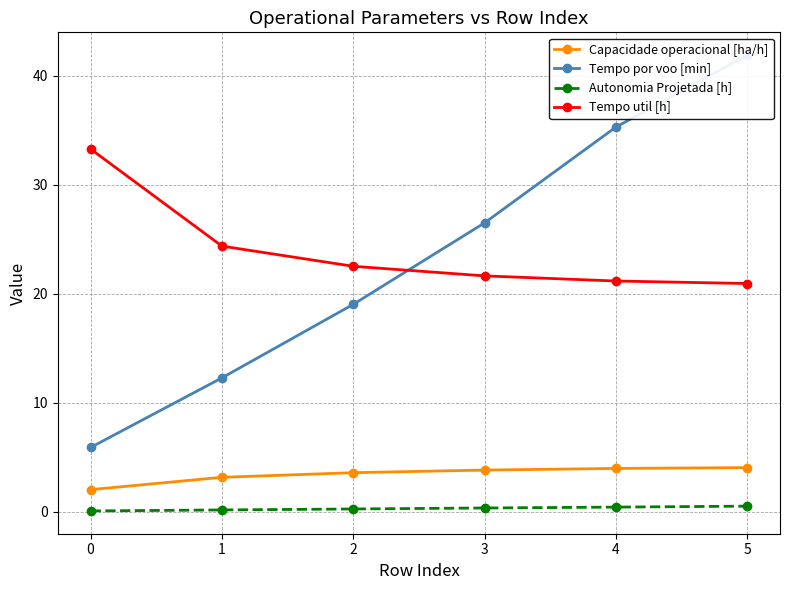

What is the minimum value shown in the chart?

0.1